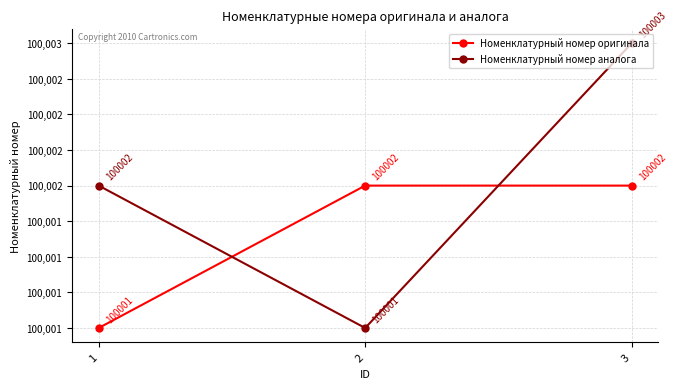

What is the sum of all Номенклатурный номер оригинала values?

300005